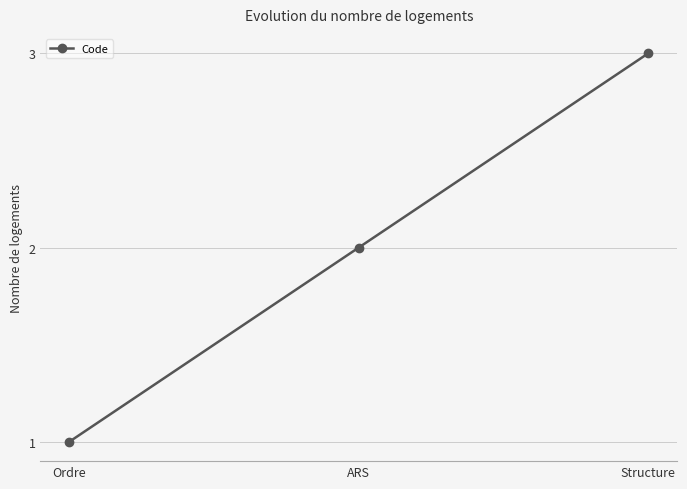

What is the sum of the values at Structure and Ordre?

4